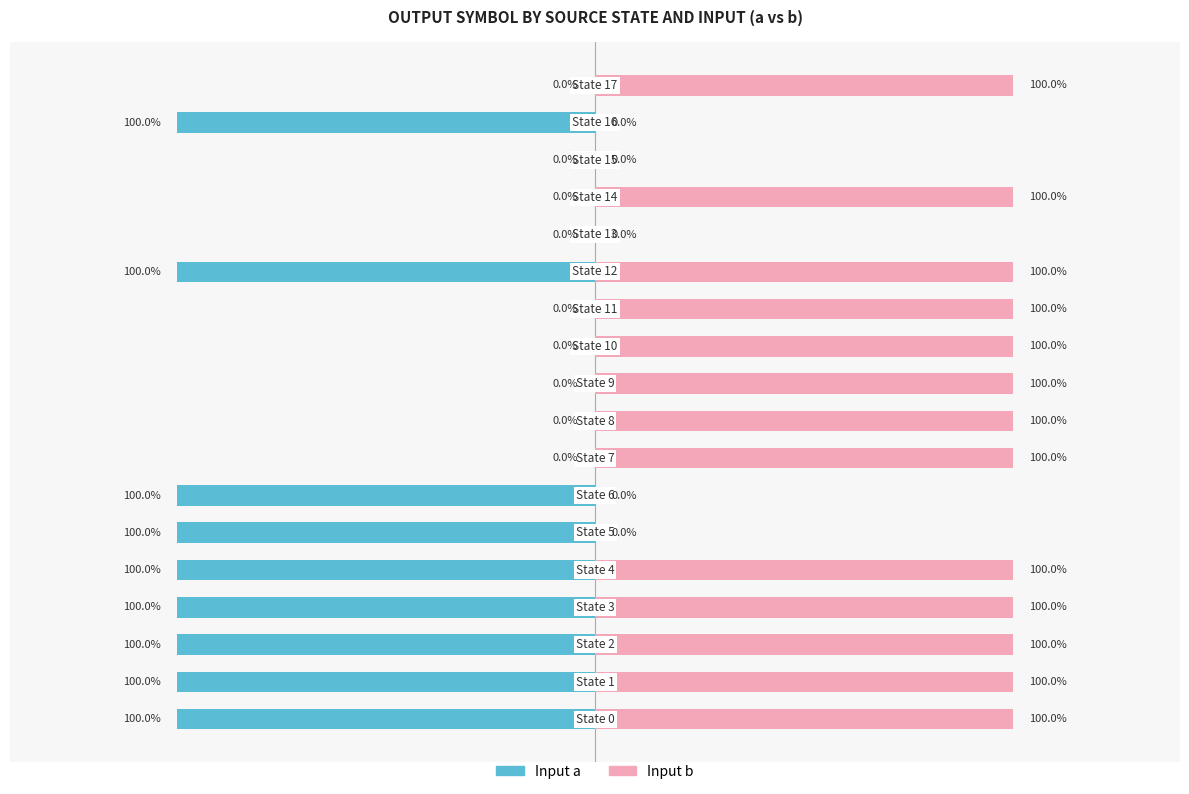

Is it true that Input a equals -1 at 6?

True